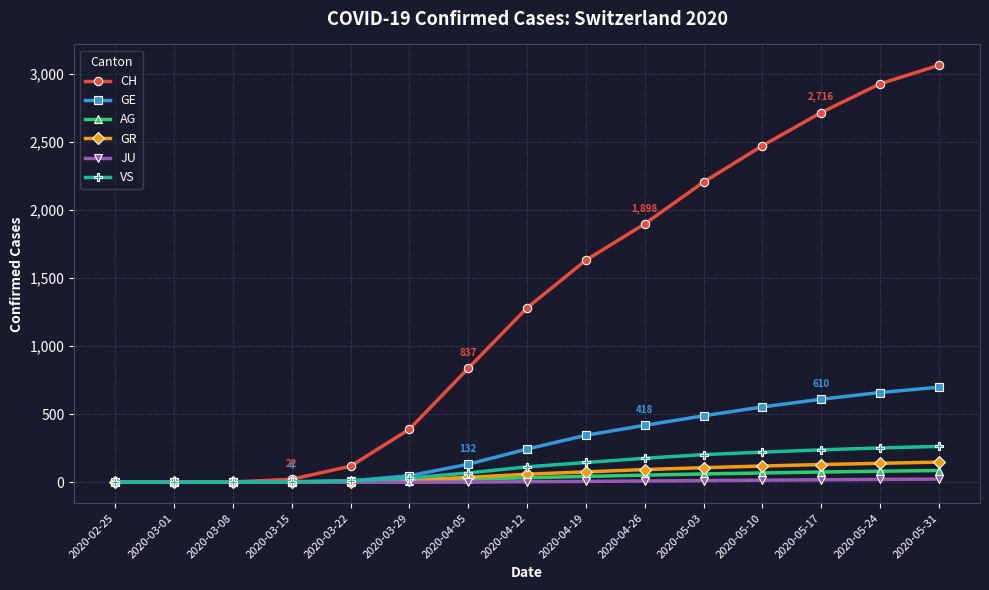

At which label is CH closest to 1531?

2020-04-19